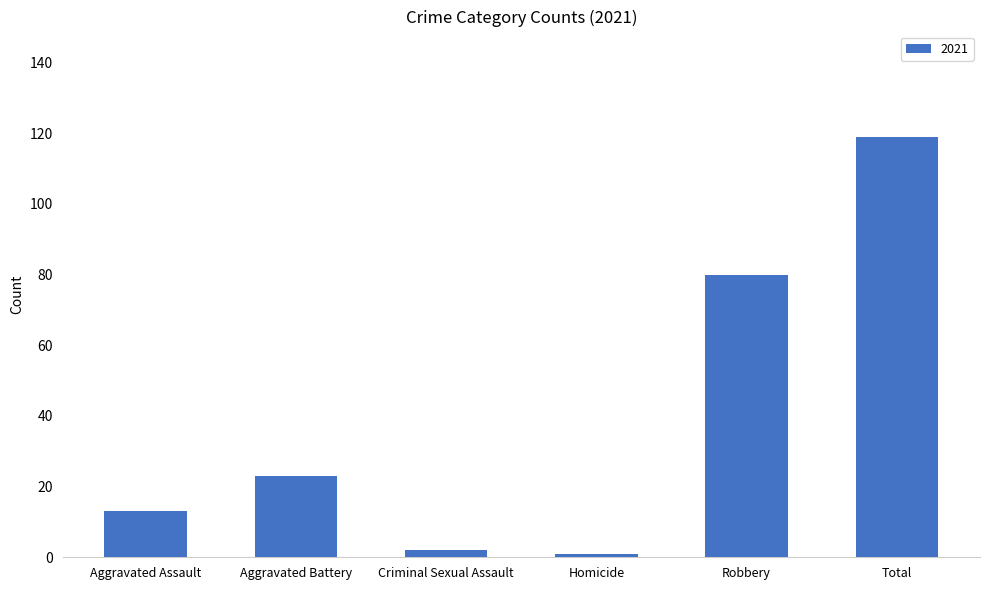

Reading left to right, list all the values displayed in this chart.

13	23	2	1	80	119